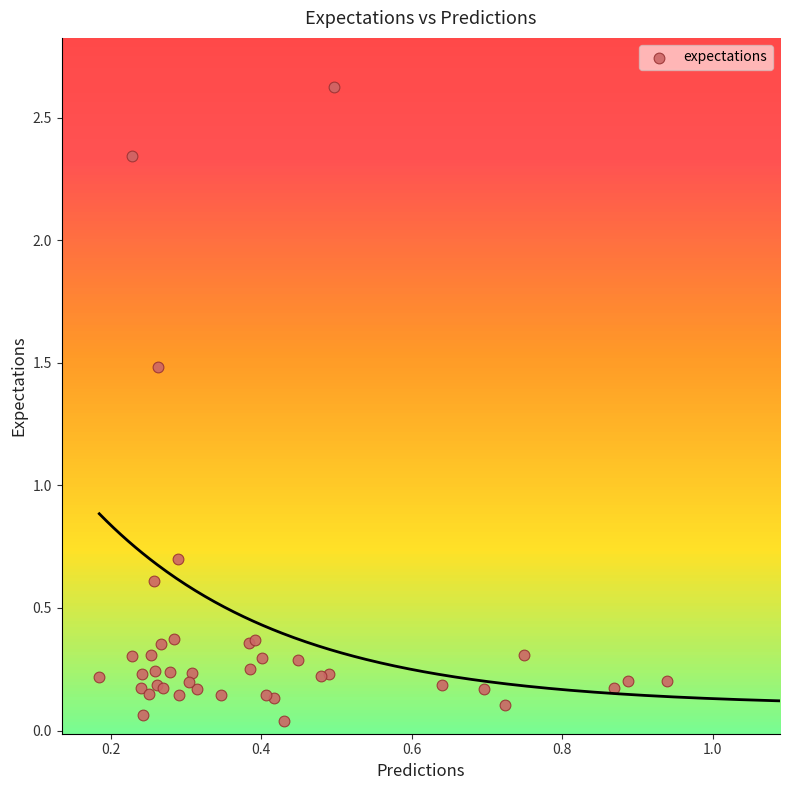

What Y value in the scatter plot is closest to 1?

0.7